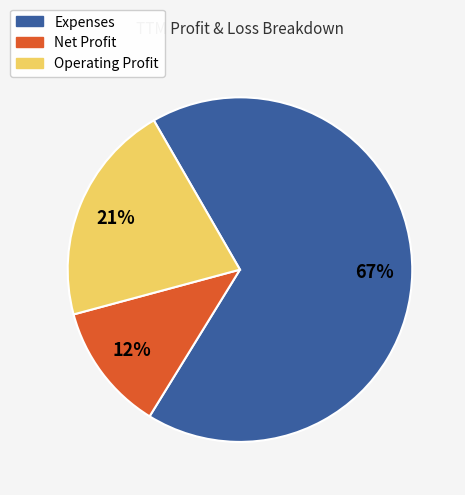

To the nearest percent, what is the combined percentage of Operating Profit and Net Profit?

33%